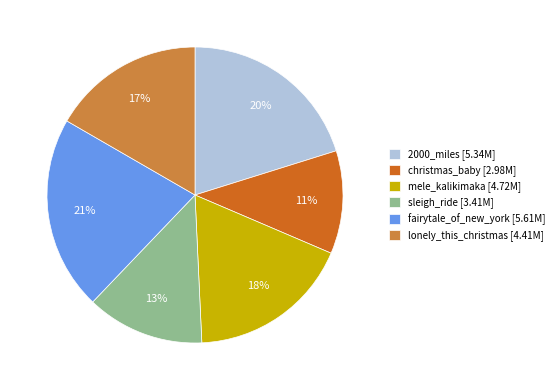

Rank the categories by value from highest to lowest.

fairytale_of_new_york, 2000_miles, mele_kalikimaka, lonely_this_christmas, sleigh_ride, christmas_baby